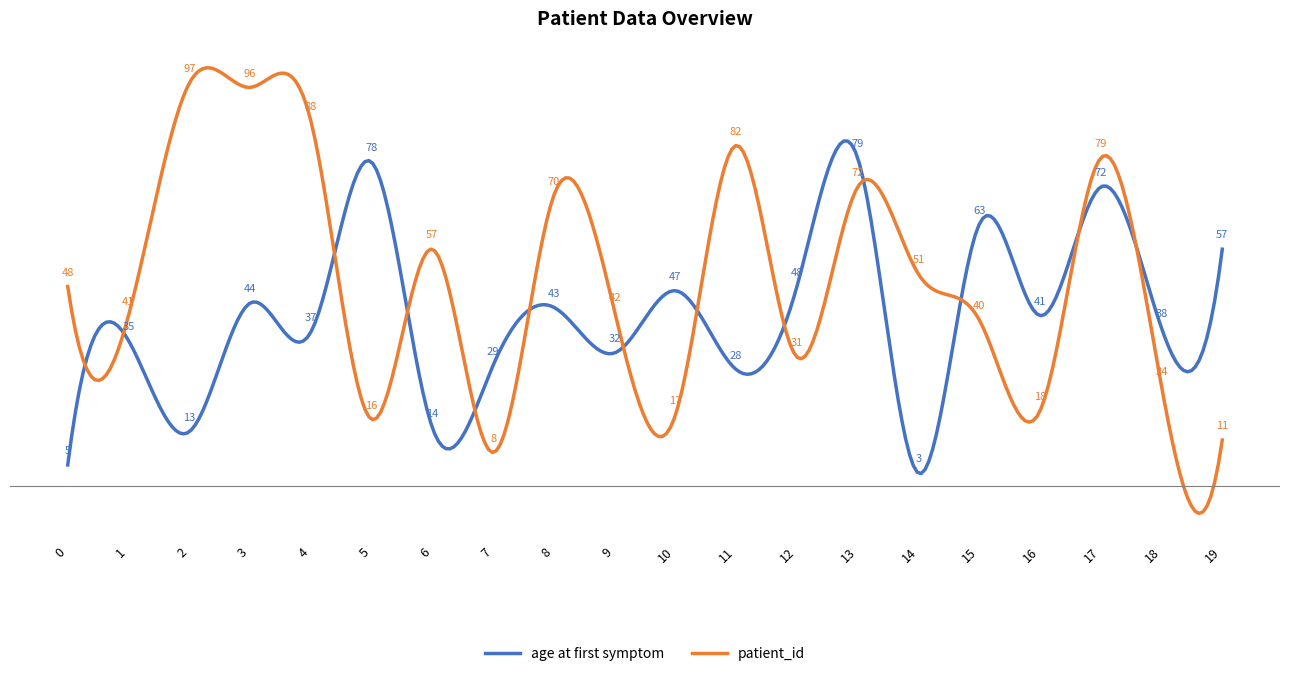

What are all the series names shown in the legend?

age at first symptom, patient_id